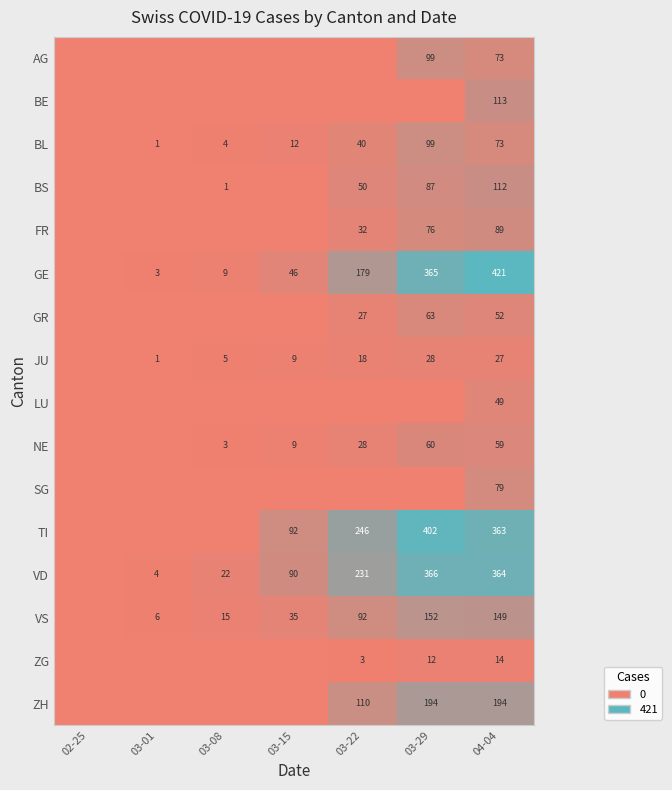

The JU series shows 1 at 03-01. True or false?

True